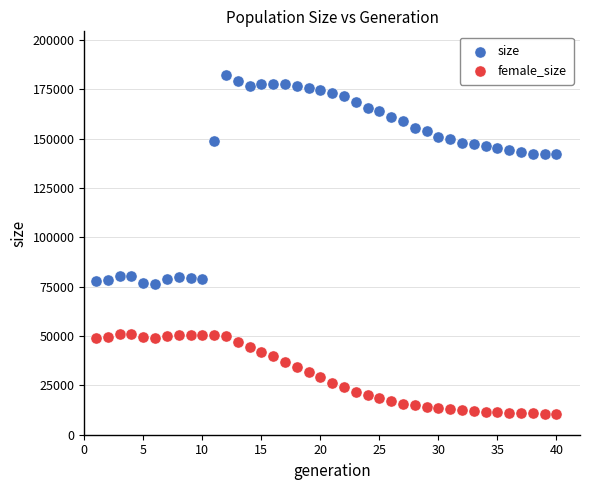

Across all data points, what is the range of Y values (max minus min)?

171688